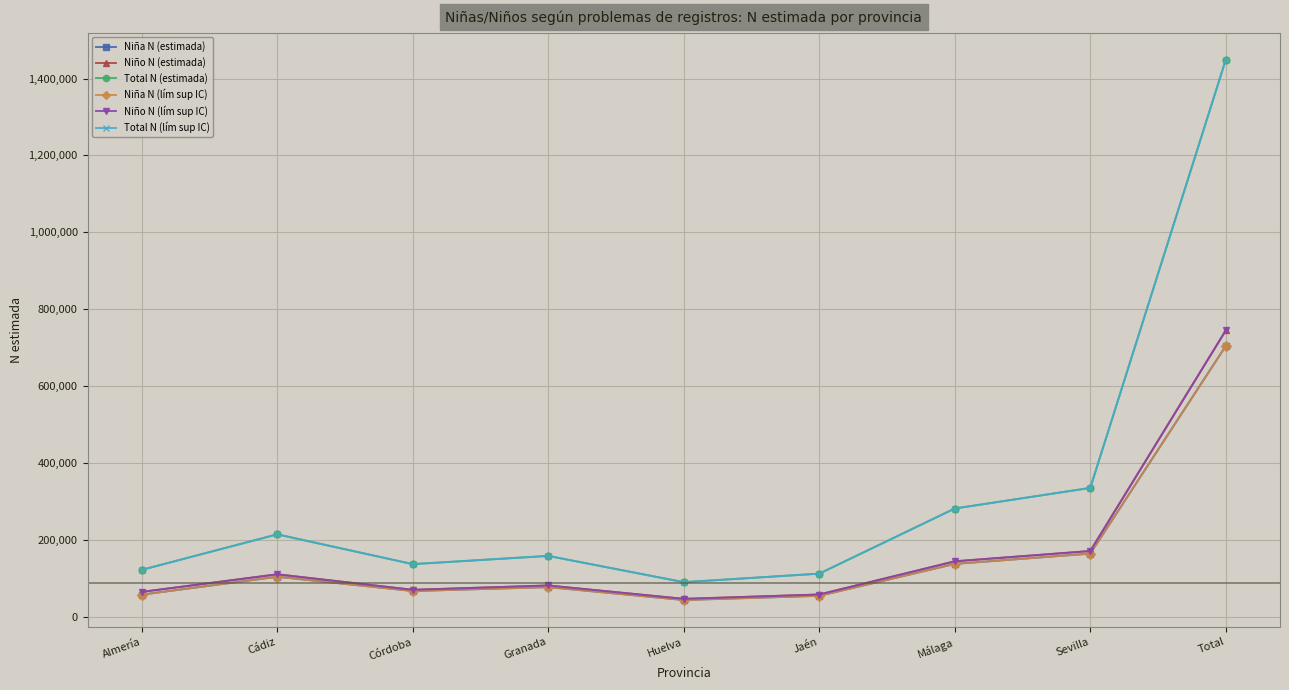

What is the difference between the maximum and minimum values in the Total N (lím sup IC) series?

1359427